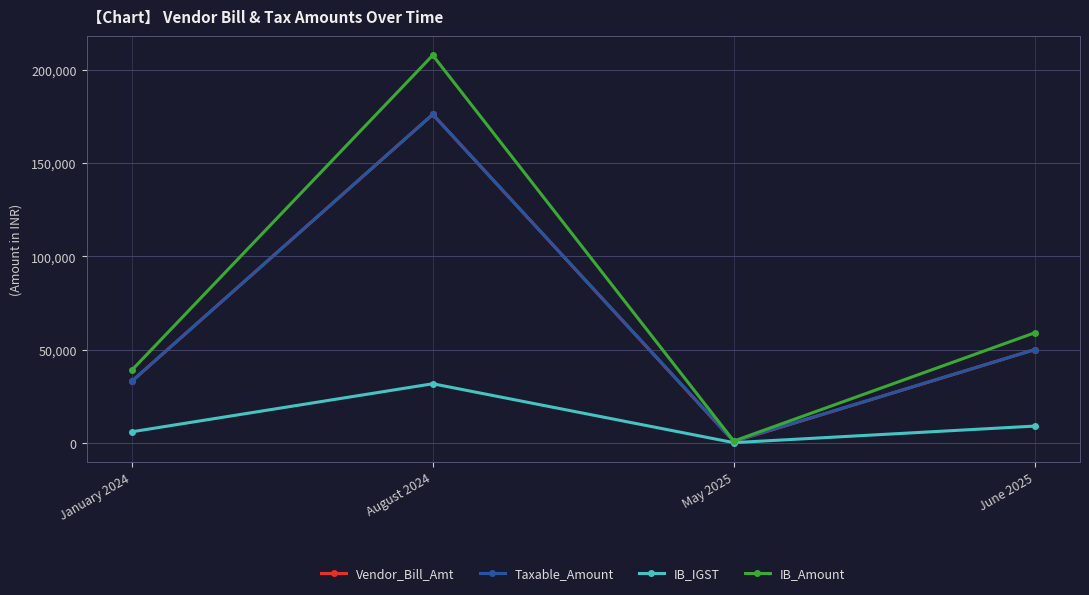

What is the smallest value displayed?

130.1